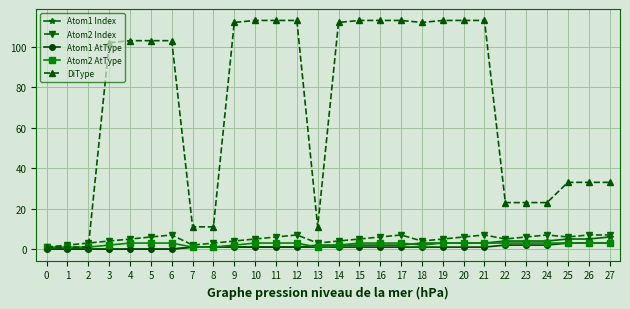

Between 14 and 24, which series saw the biggest shift?

DiType